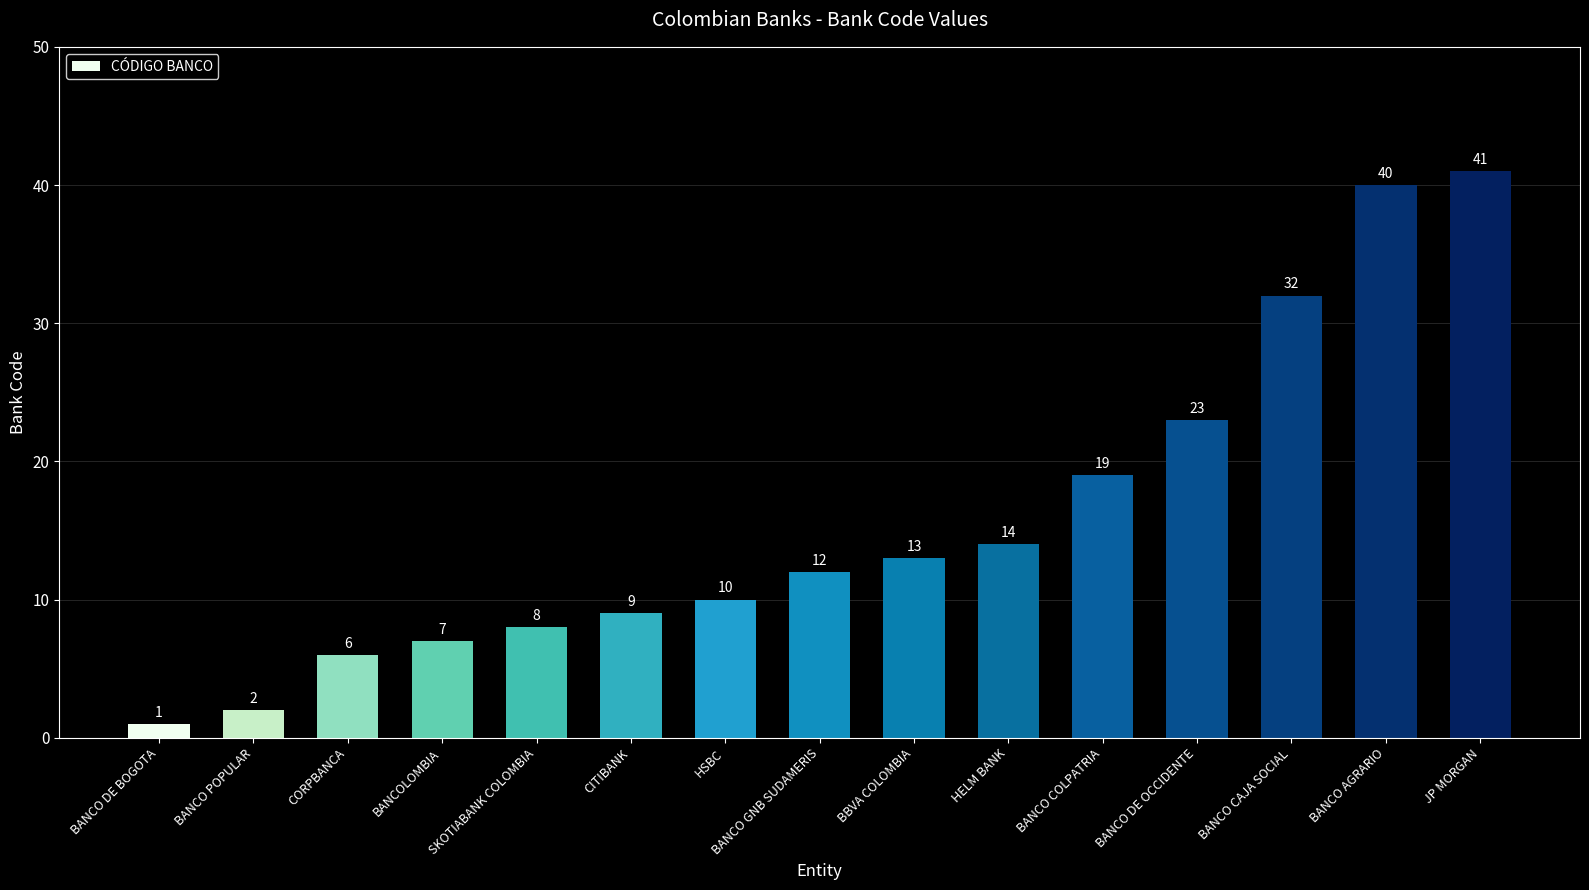

Rank the categories by value from highest to lowest.

JP MORGAN, BANCO AGRARIO, BANCO CAJA SOCIAL, BANCO DE OCCIDENTE, BANCO COLPATRIA, HELM BANK, BBVA COLOMBIA, BANCO GNB SUDAMERIS, HSBC, CITIBANK, SKOTIABANK COLOMBIA, BANCOLOMBIA, CORPBANCA, BANCO POPULAR, BANCO DE BOGOTA